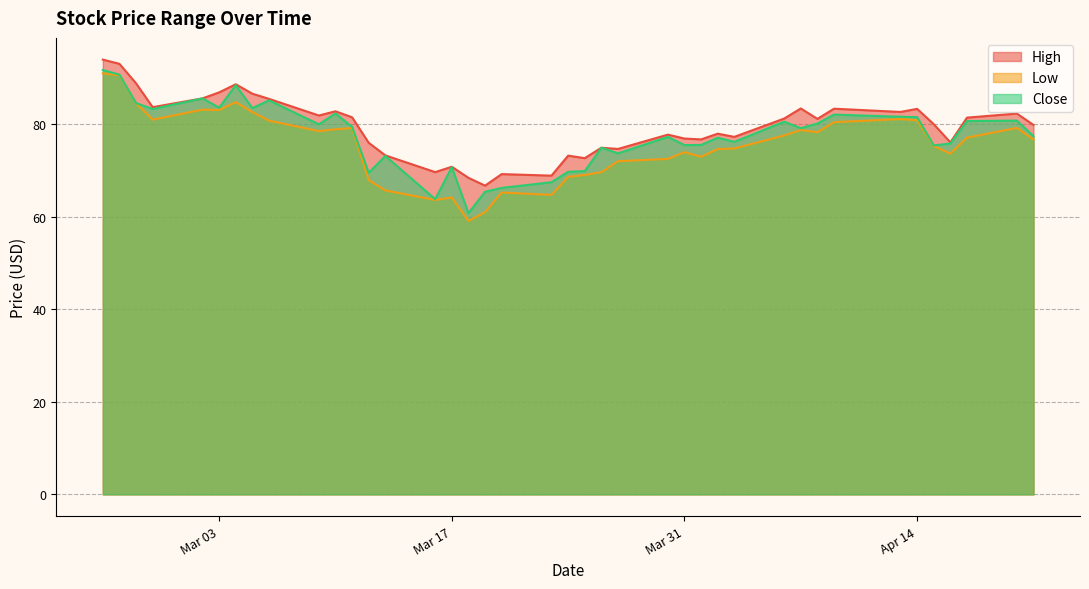

Is the value of High at 2020-04-17 greater than the value of Low at 2020-03-18?

Yes